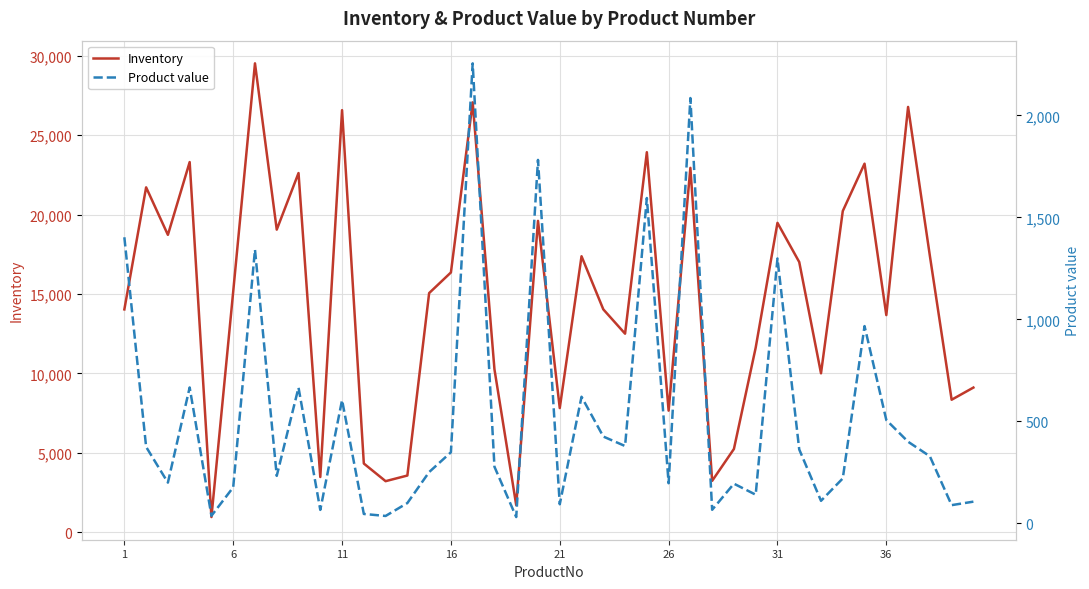

Is this an area chart (filled region under the line)?

No